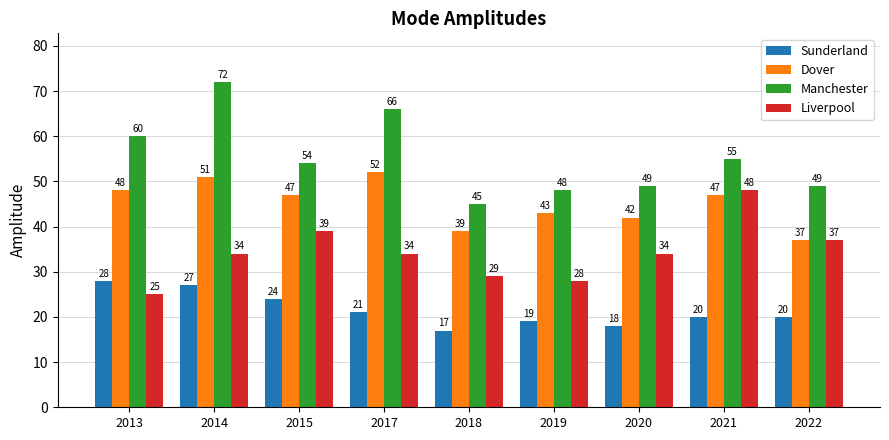

What is the total value across all series at 2014?

184